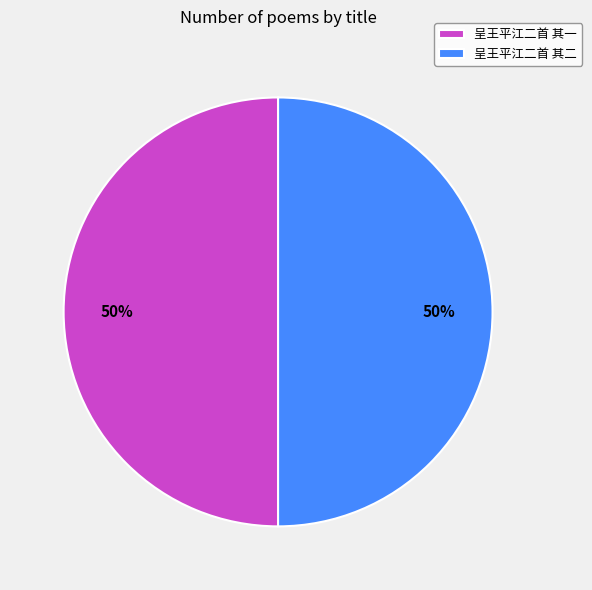

To the nearest percent, what portion does 呈王平江二首 其一 represent?

50%